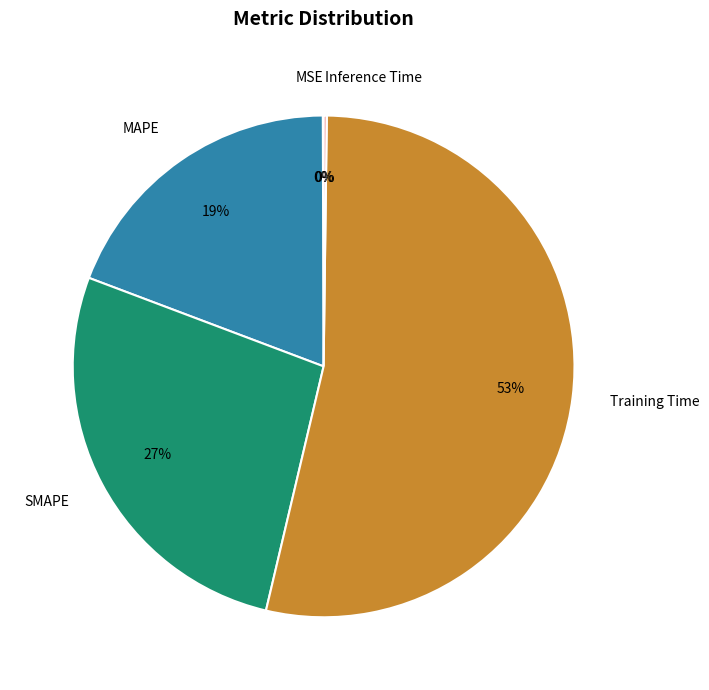

What is the ratio of the value at SMAPE to the value at Training Time?

0.5